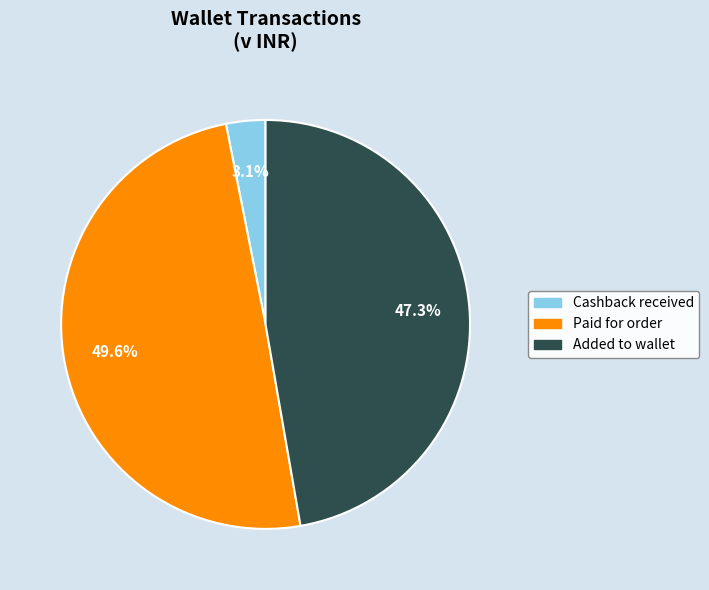

How many segments does this pie chart have?

3